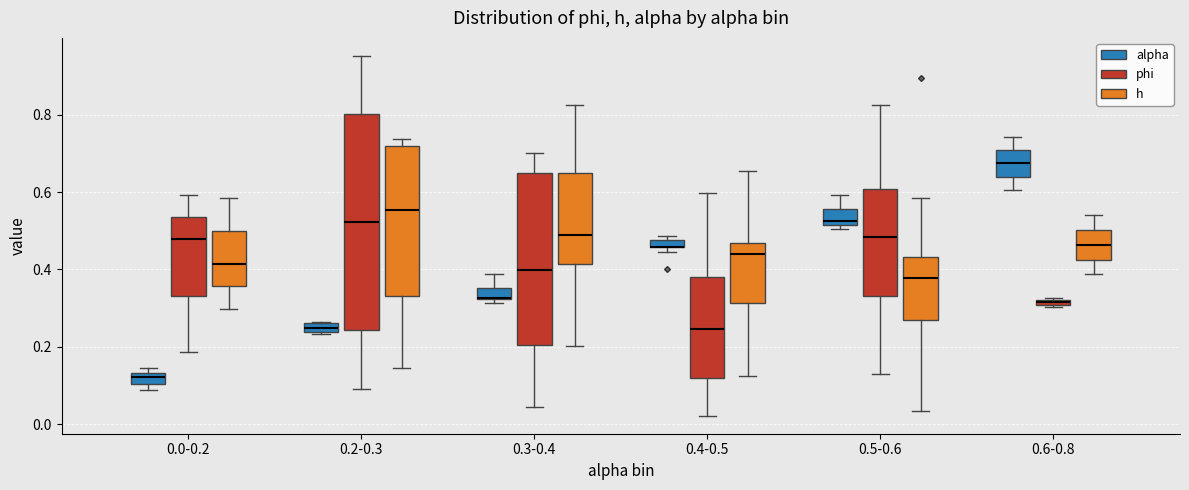

Comparing the boxes themselves (not the whiskers), which one is the tallest?

0.2-0.3 (phi)